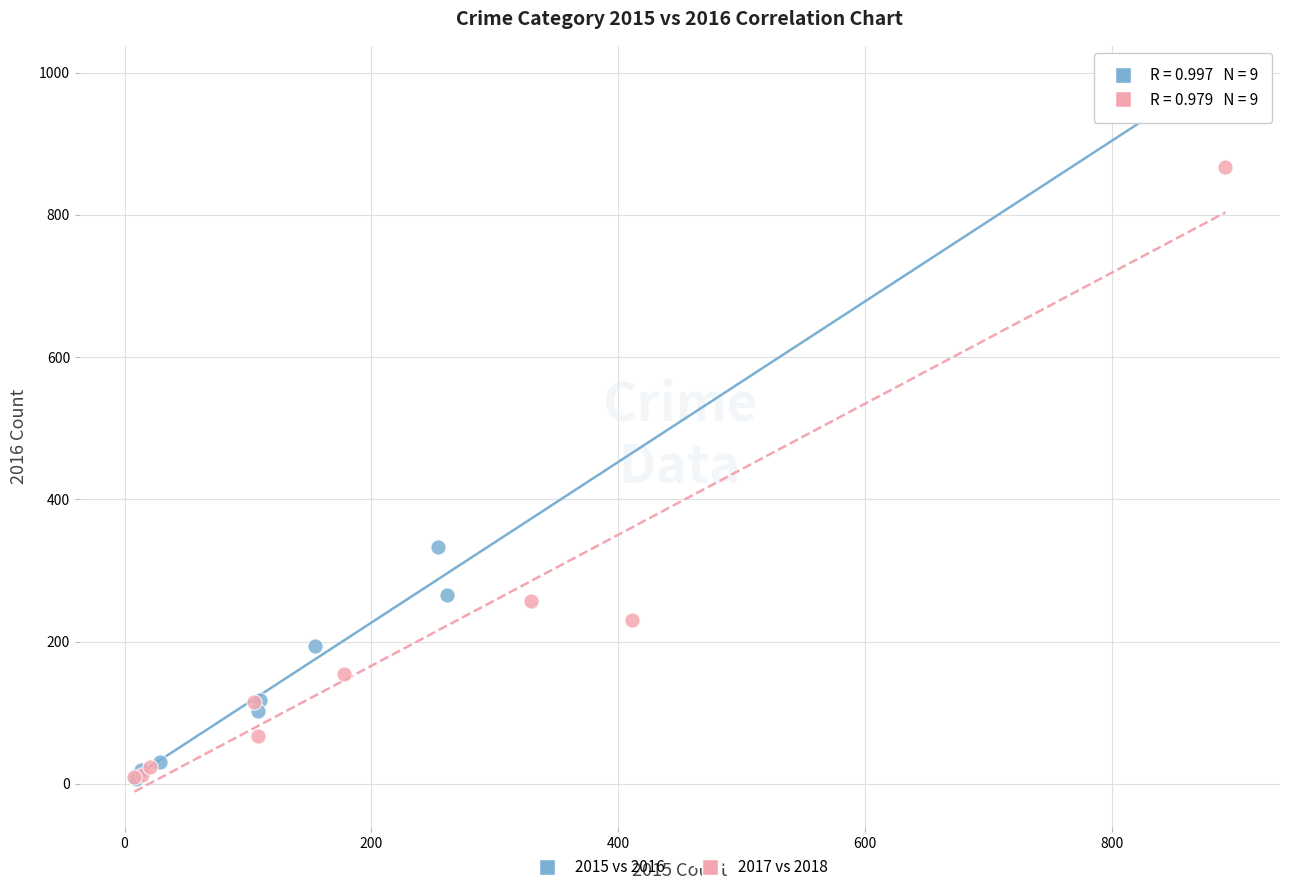

Which series has the widest spread of Y values?

2015 vs 2016